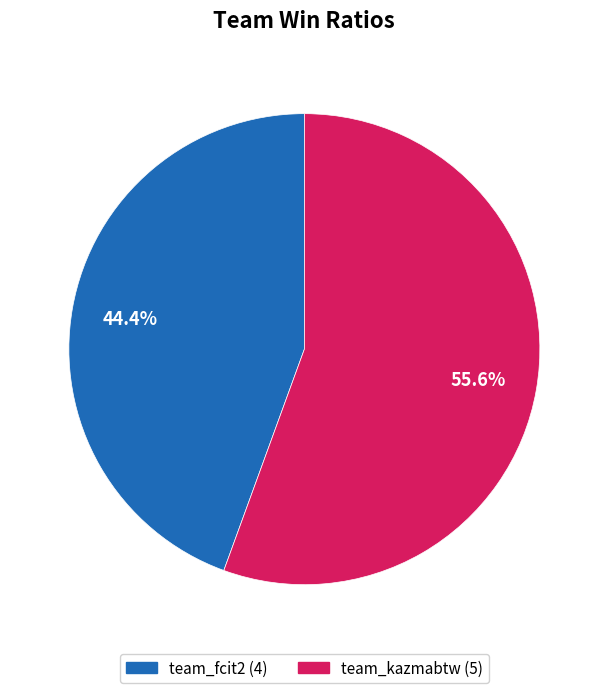

Which slice represents more than half of the pie?

team_kazmabtw